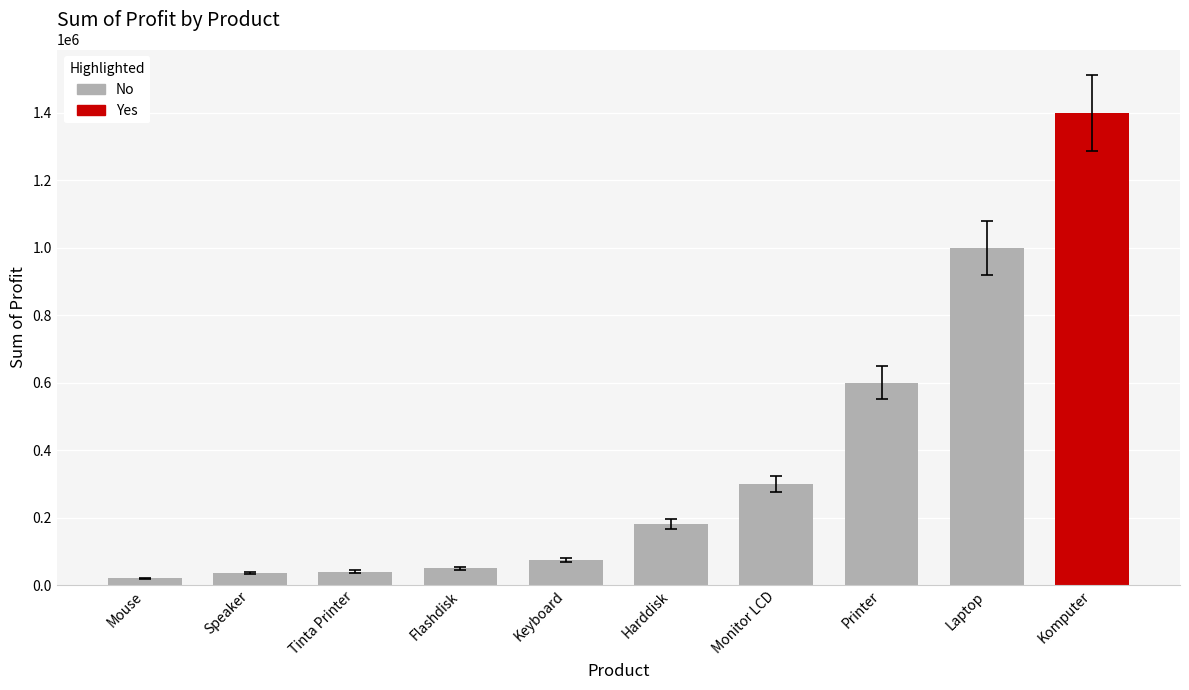

What is the sum of all values?

3700000